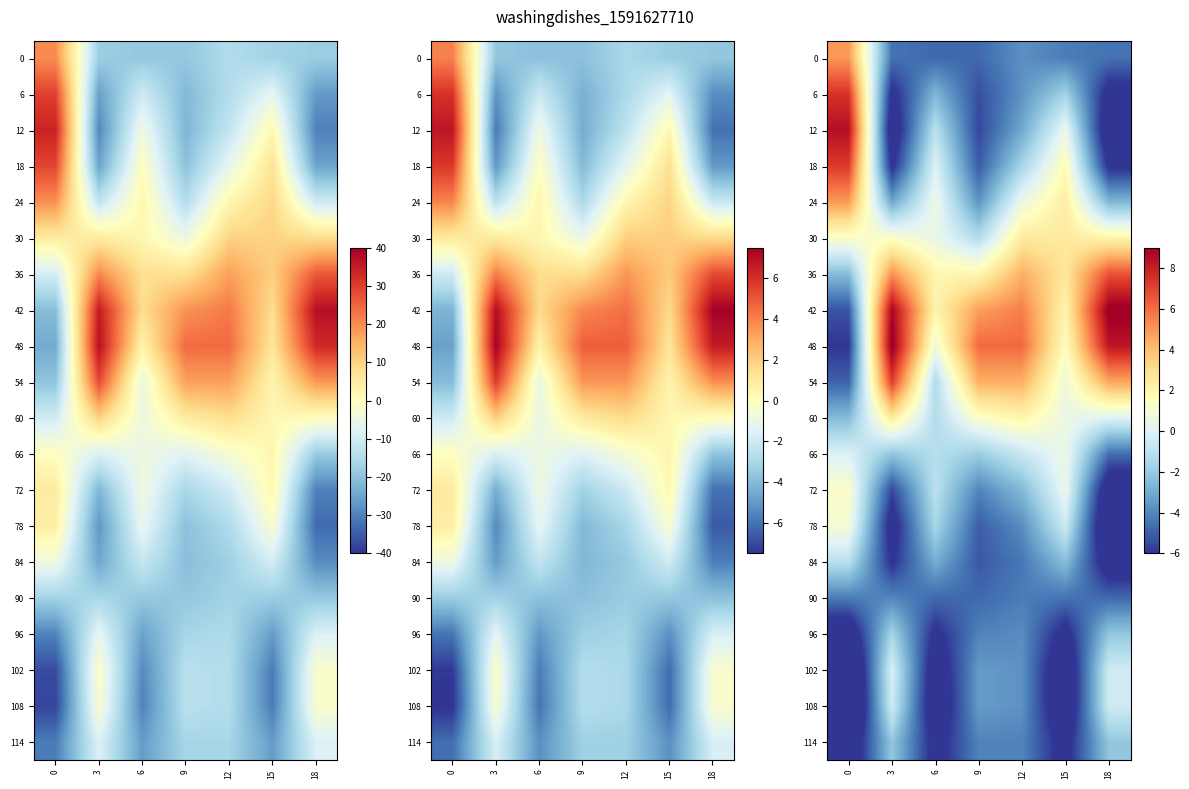

What is the sum of all 72 values?

-19.0